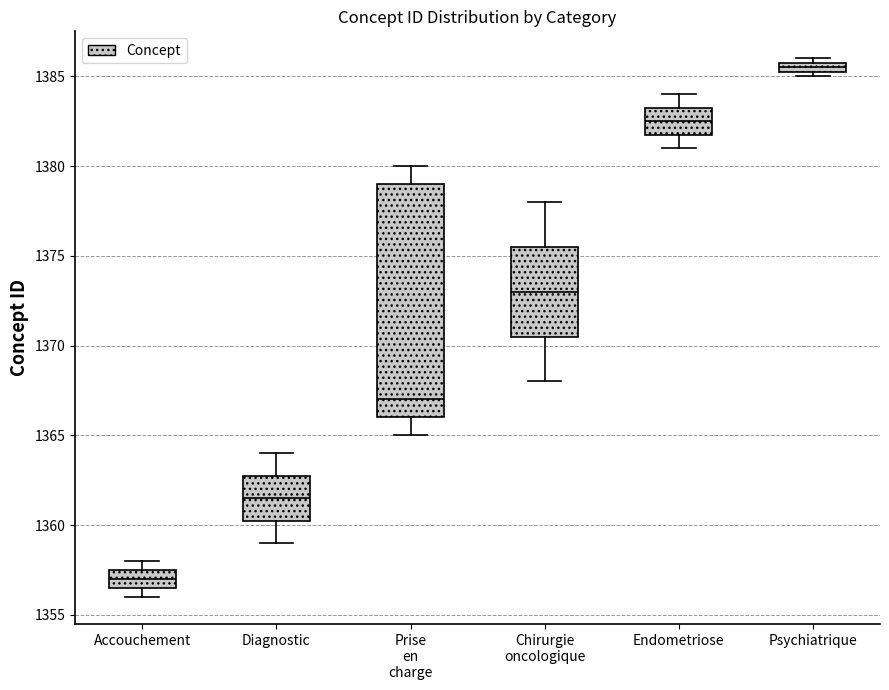

Comparing the boxes themselves (not the whiskers), which one is the tallest?

Prise en charge